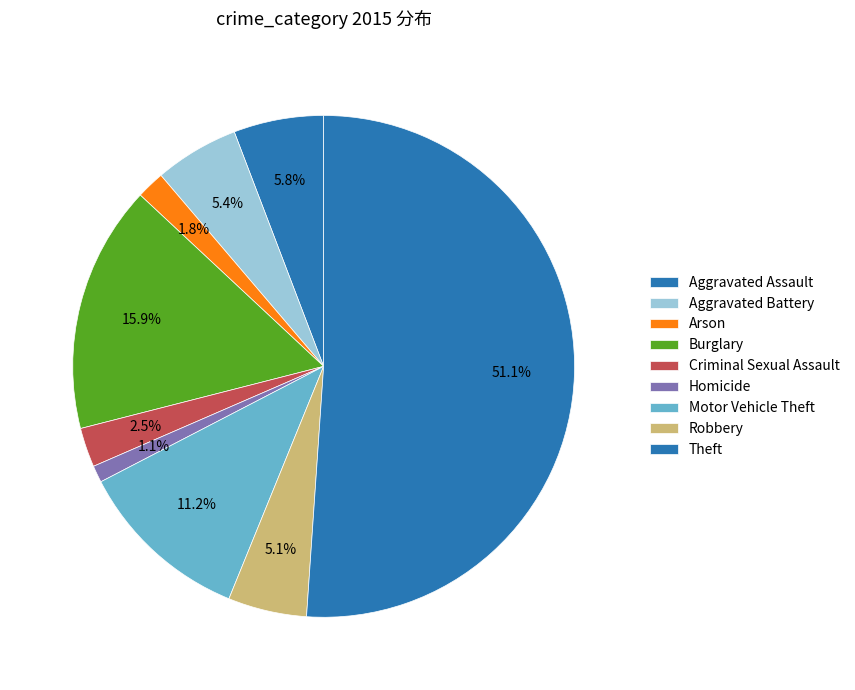

Is it true that Homicide is 11% of the pie?

False